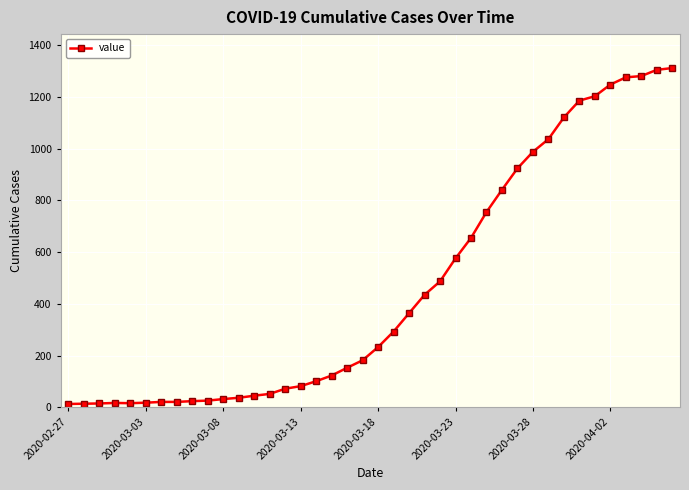

What is the maximum value shown in the chart?

1312